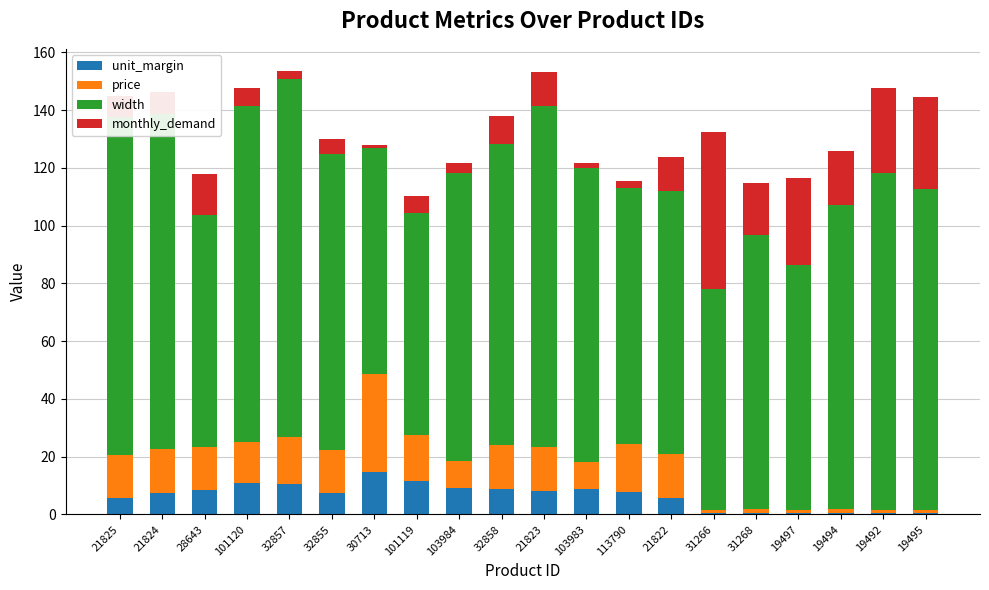

Is it true that unit_margin equals 9.2 at 103984?

True